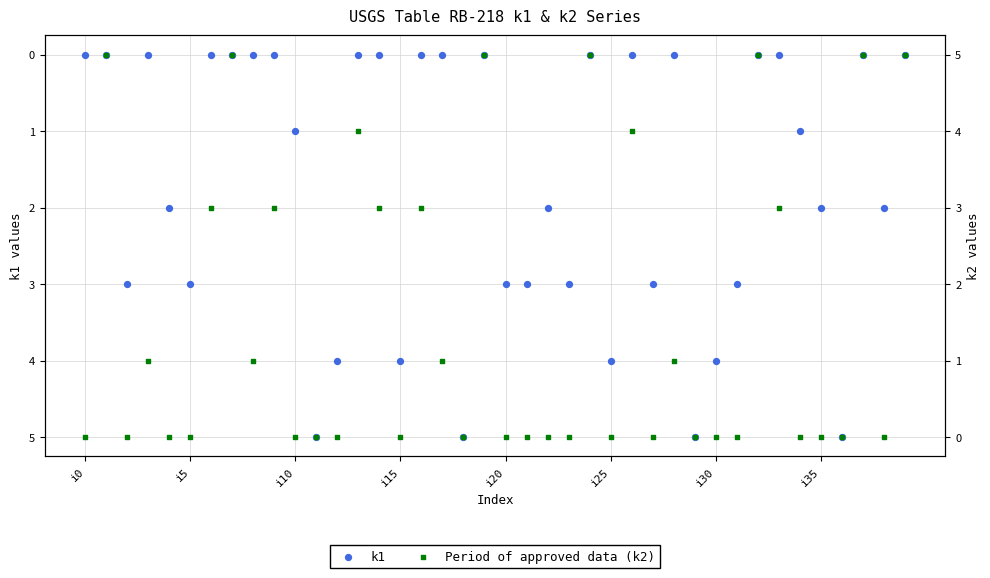

Which series contains the highest Y value?

k1